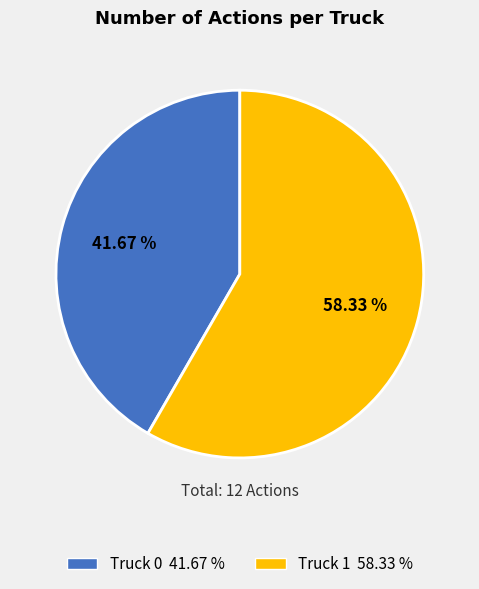

Rank the categories by value from highest to lowest.

Truck 1, Truck 0